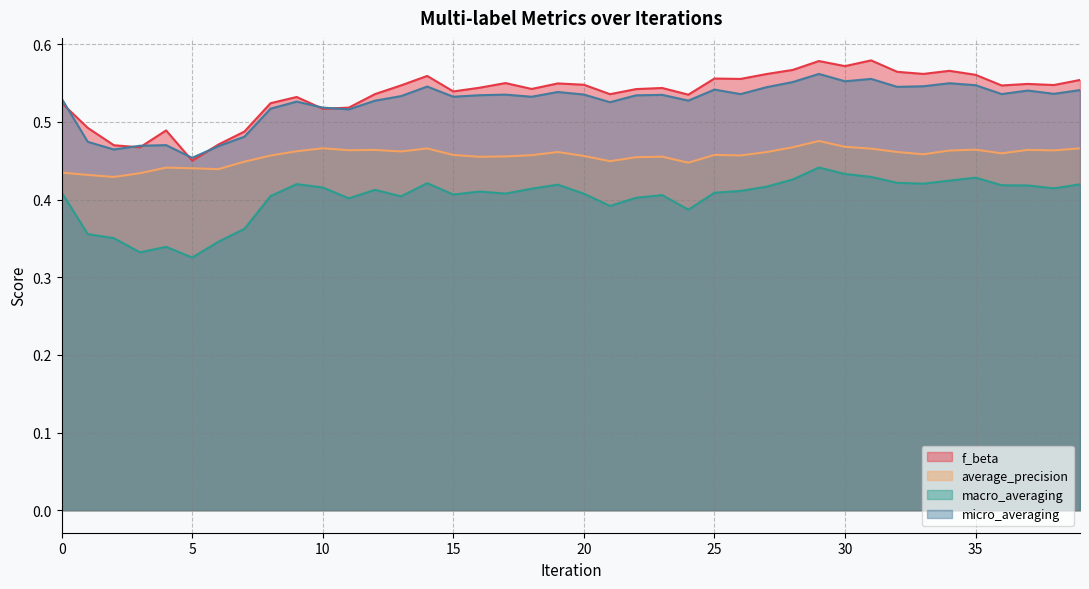

At which label does f_beta reach its minimum?

5